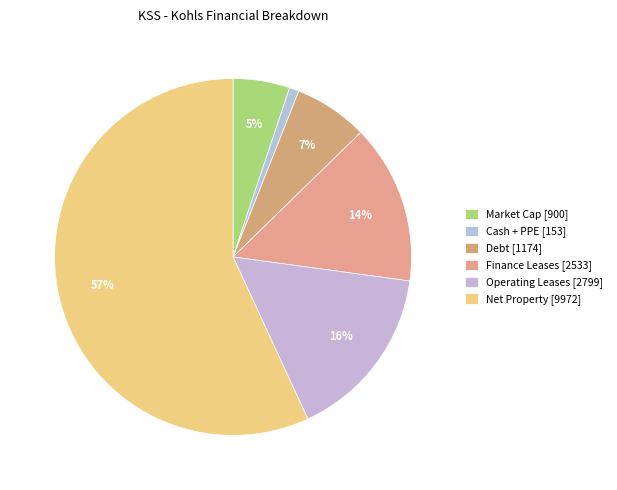

What is the majority slice?

Net Property